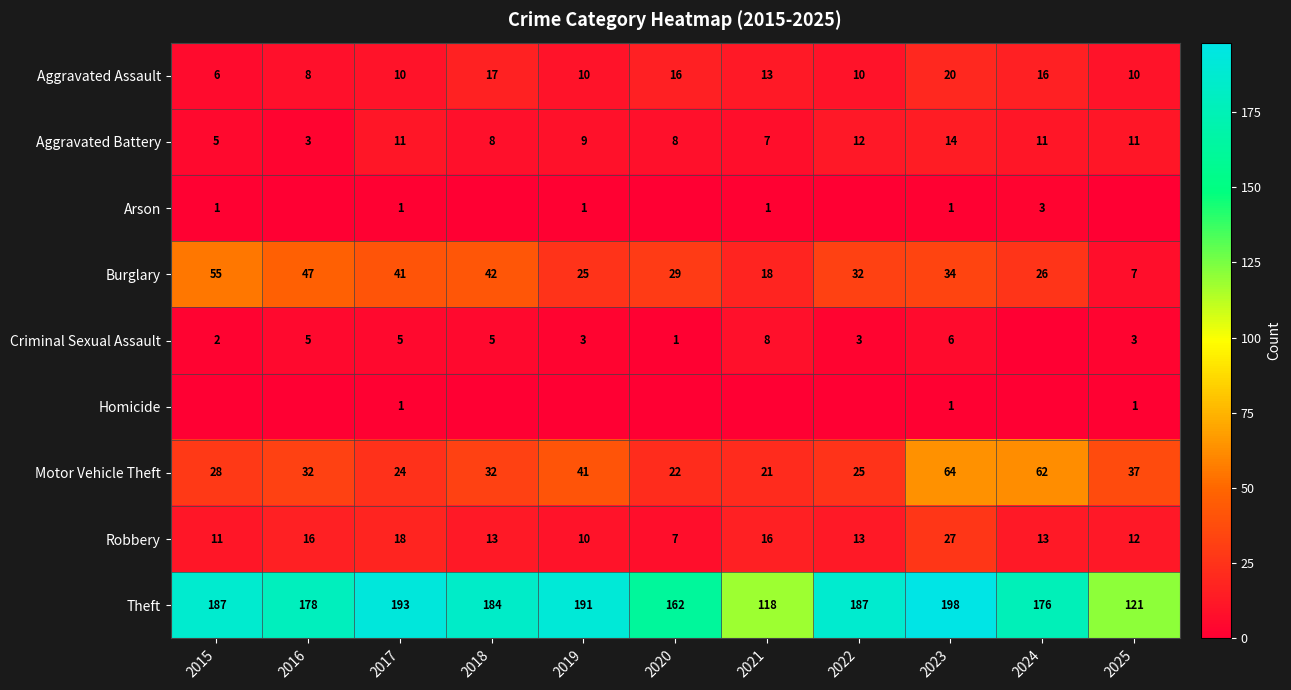

What is the difference between the maximum and minimum values in the Aggravated Assault series?

14